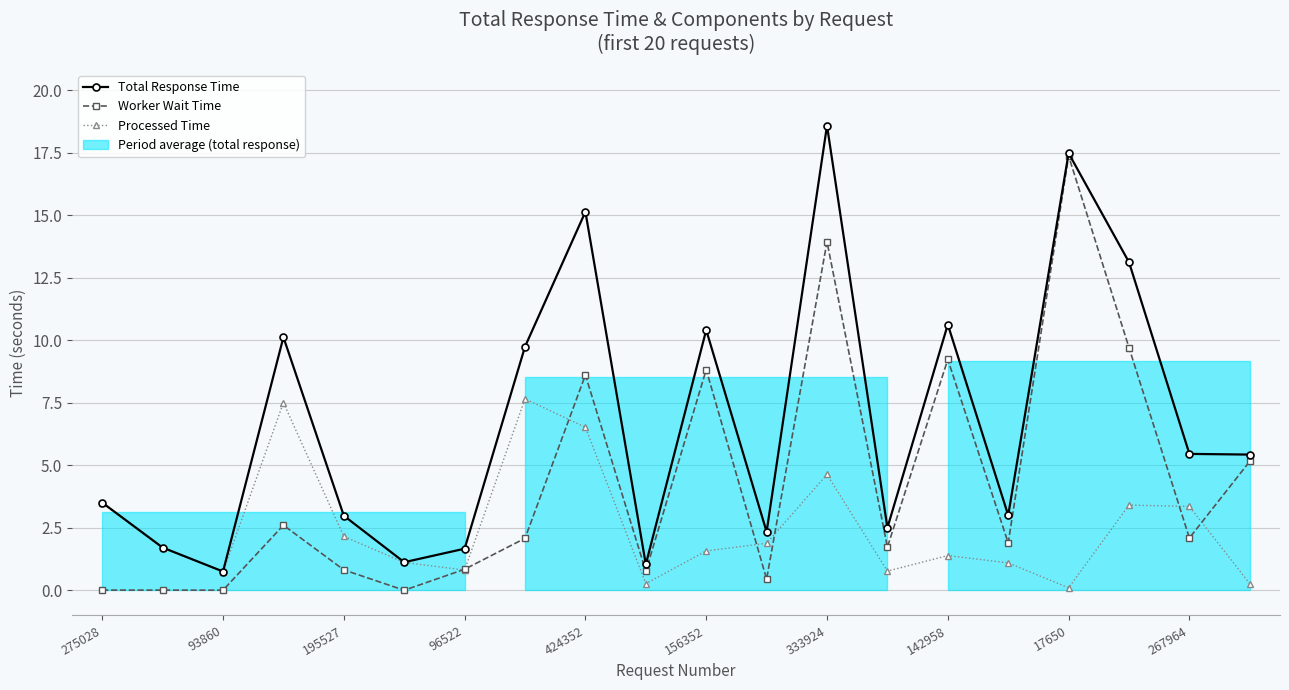

Which series has the largest total across all categories?

Total Response Time